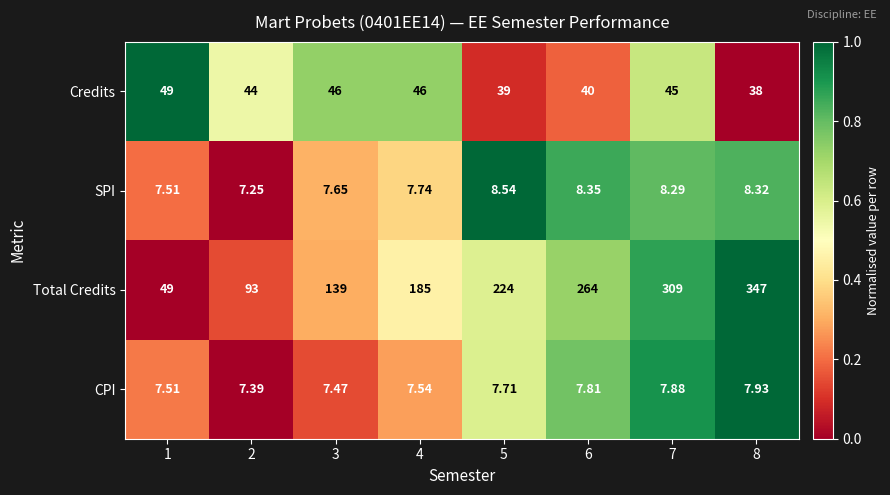

Which series has the largest range (max minus min)?

Total Credits